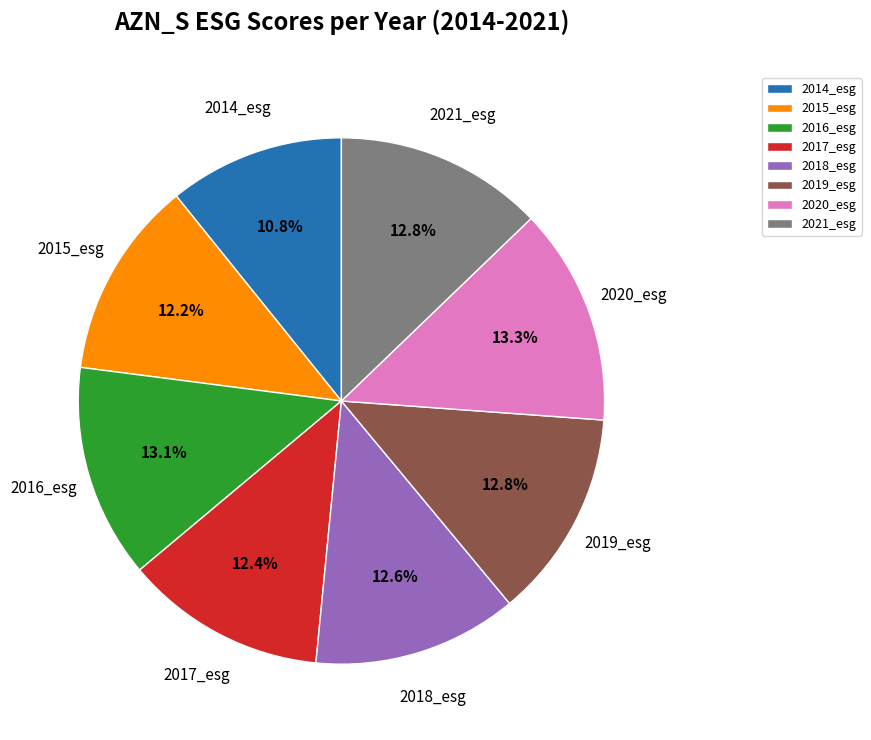

Approximately how many times larger is the value at 2016_esg compared to 2021_esg?

1.0